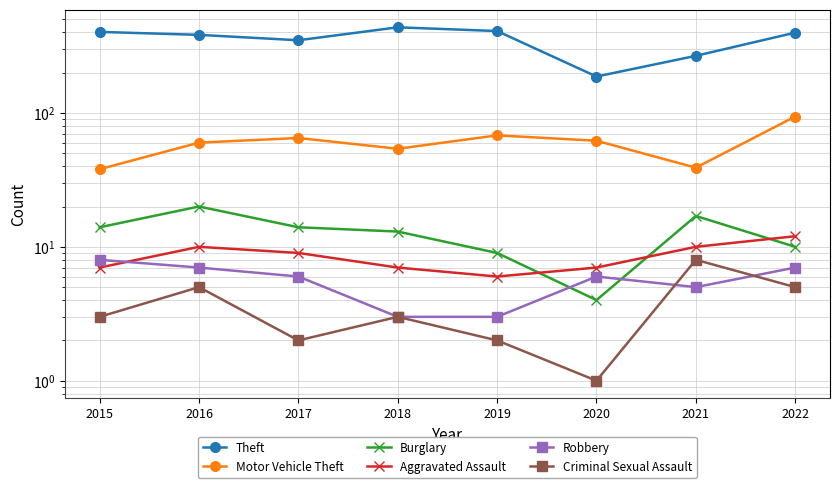

The Burglary series shows 1 at 2020. True or false?

False